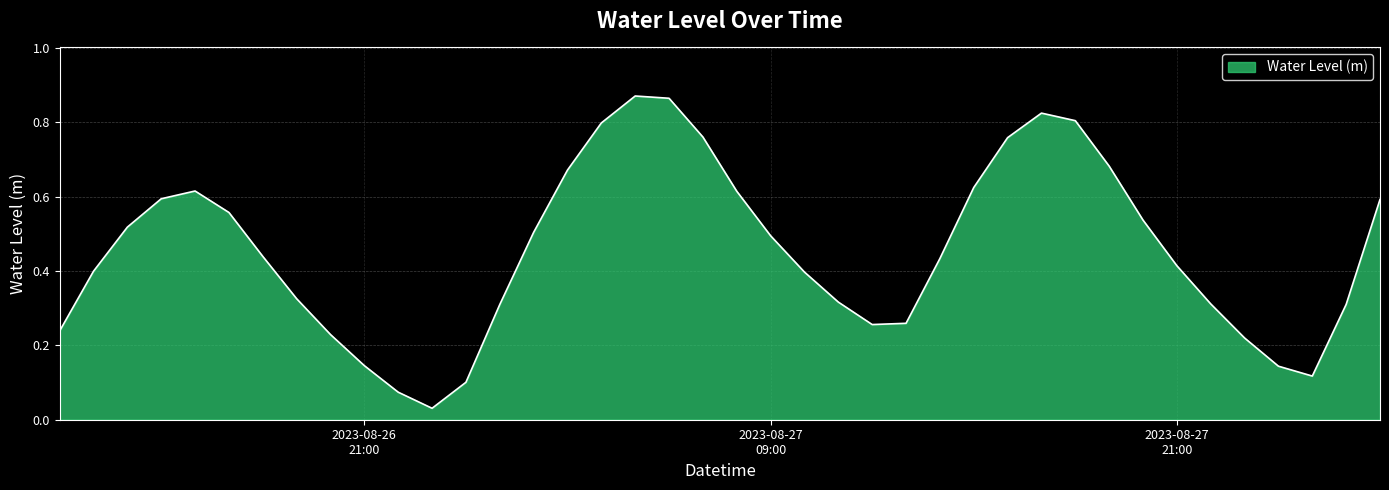

Rank the categories by value from highest to lowest.

2023-08-27 05:00:00, 2023-08-27 06:00:00, 2023-08-27 17:00:00, 2023-08-27 18:00:00, 2023-08-27 04:00:00, 2023-08-27 07:00:00, 2023-08-27 16:00:00, 2023-08-27 19:00:00, 2023-08-27 03:00:00, 2023-08-27 15:00:00, 2023-08-26 16:00:00, 2023-08-27 08:00:00, 2023-08-26 15:00:00, 2023-08-28 03:00:00, 2023-08-26 17:00:00, 2023-08-27 20:00:00, 2023-08-26 14:00:00, 2023-08-27 02:00:00, 2023-08-27 09:00:00, 2023-08-26 18:00:00, 2023-08-27 14:00:00, 2023-08-27 21:00:00, 2023-08-26 13:00:00, 2023-08-27 10:00:00, 2023-08-26 19:00:00, 2023-08-27 11:00:00, 2023-08-27 22:00:00, 2023-08-28 02:00:00, 2023-08-27 01:00:00, 2023-08-27 13:00:00, 2023-08-27 12:00:00, 2023-08-26 12:00:00, 2023-08-26 20:00:00, 2023-08-27 23:00:00, 2023-08-26 21:00:00, 2023-08-28 00:00:00, 2023-08-28 01:00:00, 2023-08-27 00:00:00, 2023-08-26 22:00:00, 2023-08-26 23:00:00